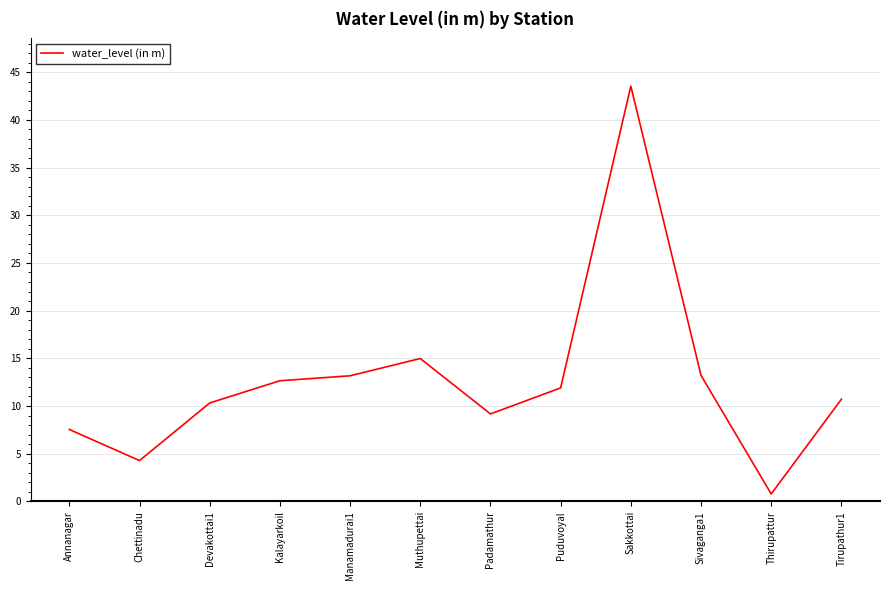

What is the maximum value shown in the chart?

43.5